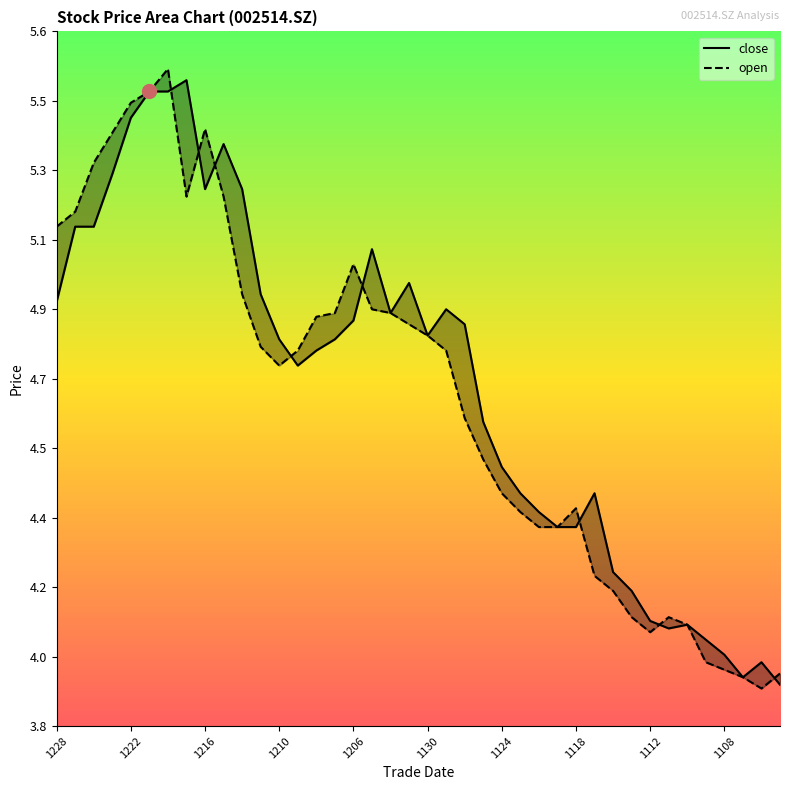

Does the chart have visible grid lines?

No